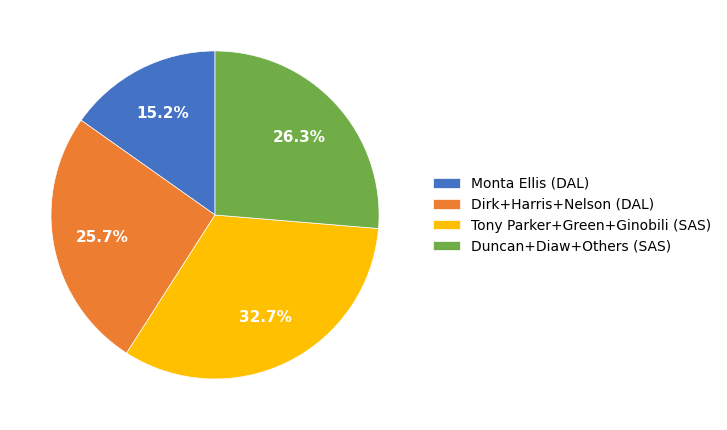

Rank the categories by value from lowest to highest.

Monta Ellis (DAL), Dirk+Harris+Nelson (DAL), Duncan+Diaw+Others (SAS), Tony Parker+Green+Ginobili (SAS)